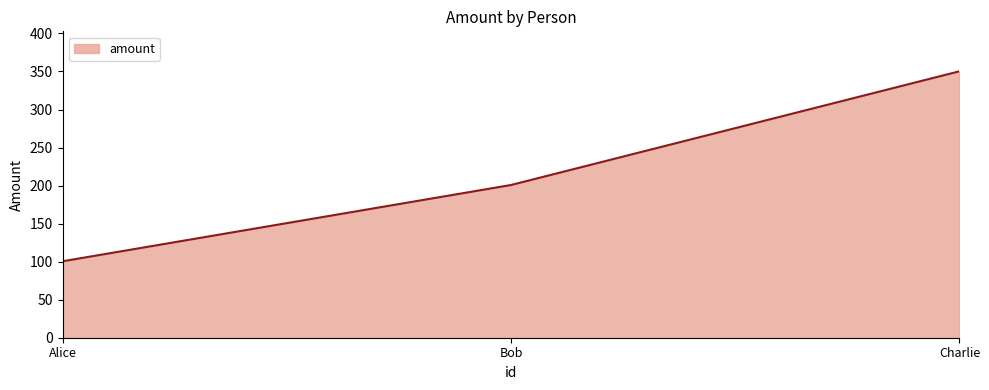

At which category does the chart reach its minimum across all series?

Alice